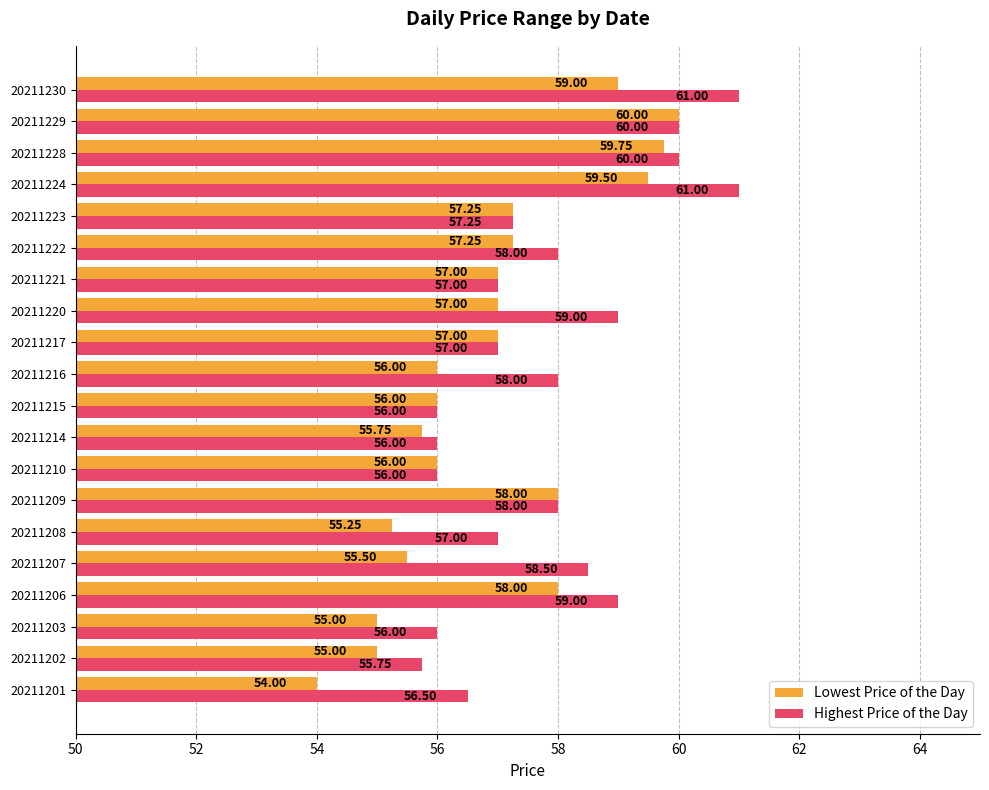

What is the average value of the Lowest Price of the Day series?

56.9